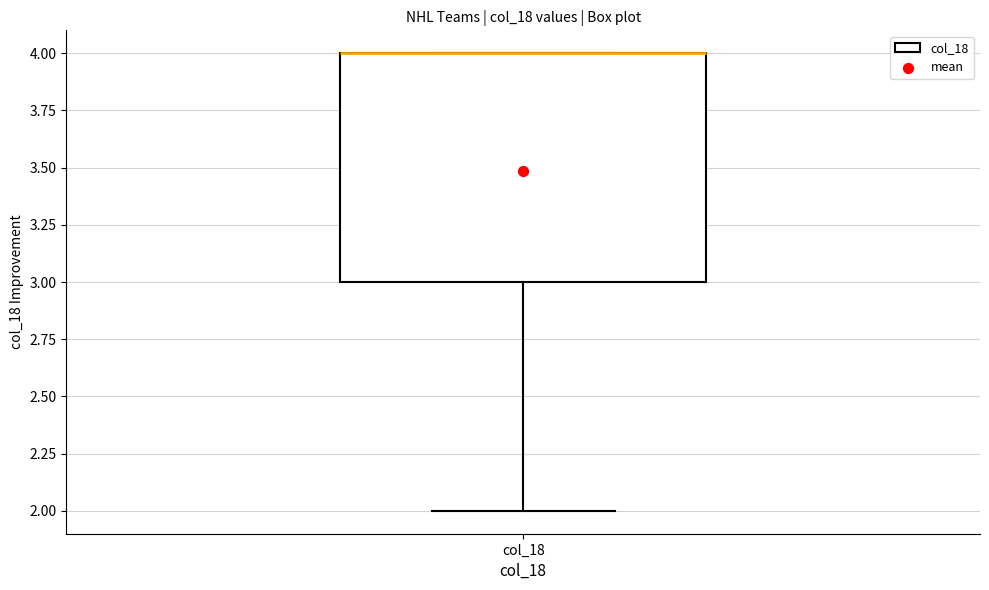

Where is the upper edge of the box for col_18 on the y-axis? The values are not printed on the chart, so give them approximately, as read against the axis.

4